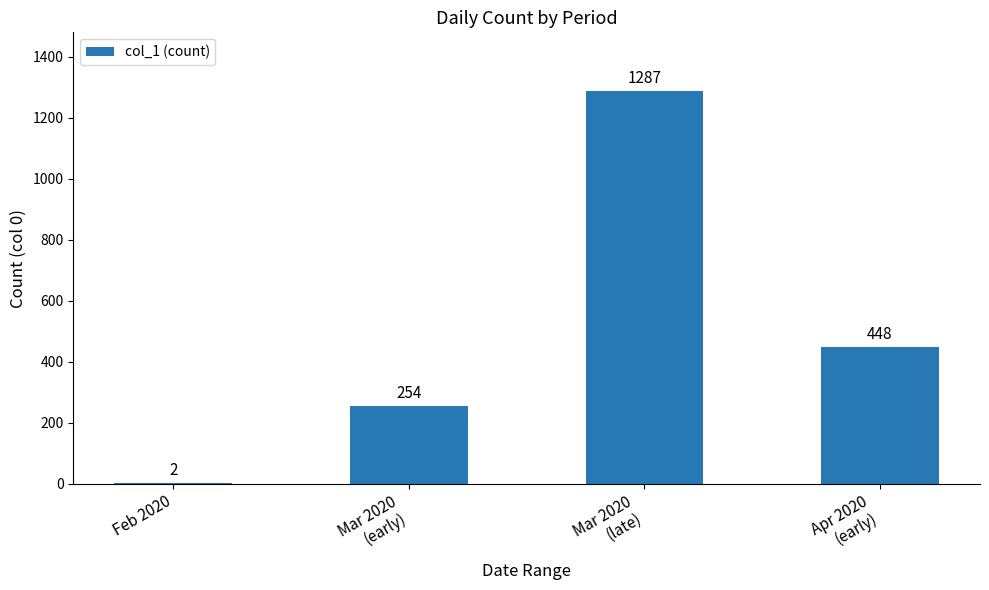

Where does the data first go above 448?

Mar 2020
(late)